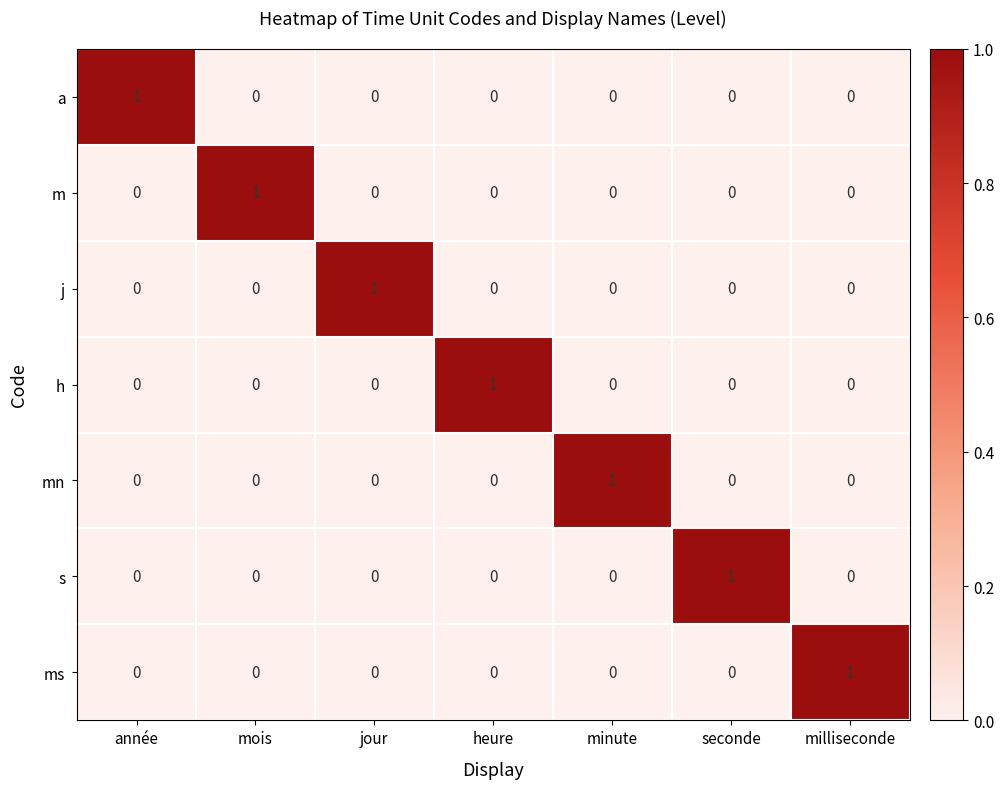

True or false: m has a value of 1 at heure.

False